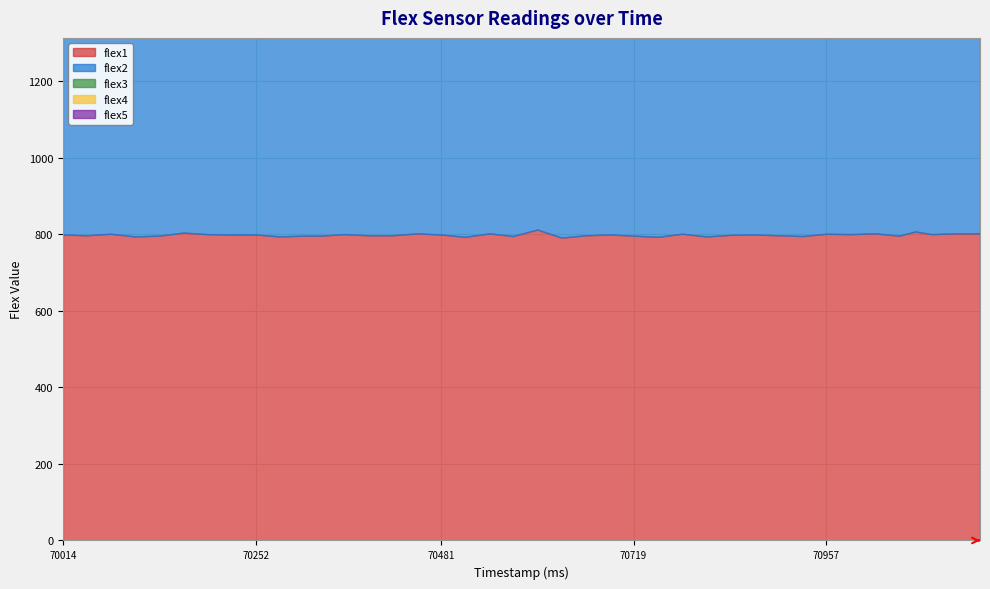

Reading right to left, list all the values displayed in this chart.

flex1: 71147=802	71117=802	71087=800	71067=807	71047=796	71017=802	70987=800	70957=801	70928=795	70898=797	70868=799	70838=798	70809=794	70779=801	70749=793	70719=796	70690=799	70660=797	70630=791	70600=812	70570=795	70541=802	70511=793	70481=799	70451=802	70421=797	70391=797	70362=800	70332=796	70312=796	70282=794	70252=799	70222=799	70192=800	70163=804	70133=796	70103=794	70073=801	70043=797	70014=799
flex2: 71147=780	71117=776	71087=773	71067=771	71047=775	71017=781	70987=784	70957=773	70928=785	70898=770	70868=771	70838=771	70809=776	70779=762	70749=755	70719=757	70690=762	70660=758	70630=763	70600=765	70570=758	70541=750	70511=755	70481=758	70451=766	70421=764	70391=754	70362=763	70332=773	70312=763	70282=780	70252=770	70222=781	70192=770	70163=774	70133=781	70103=772	70073=778	70043=777	70014=784
flex3: 71147=785	71117=776	71087=785	71067=785	71047=780	71017=778	70987=786	70957=782	70928=773	70898=785	70868=784	70838=770	70809=780	70779=781	70749=779	70719=787	70690=776	70660=773	70630=785	70600=774	70570=779	70541=777	70511=780	70481=772	70451=779	70421=778	70391=785	70362=783	70332=771	70312=788	70282=775	70252=787	70222=777	70192=776	70163=780	70133=793	70103=772	70073=769	70043=780	70014=775
flex4: 71147=883	71117=887	71087=873	71067=863	71047=846	71017=872	70987=875	70957=854	70928=882	70898=884	70868=881	70838=854	70809=881	70779=864	70749=877	70719=861	70690=876	70660=870	70630=863	70600=882	70570=879	70541=878	70511=880	70481=879	70451=860	70421=863	70391=872	70362=858	70332=883	70312=867	70282=873	70252=877	70222=878	70192=887	70163=872	70133=878	70103=874	70073=879	70043=864	70014=873
flex5: 71147=935	71117=920	71087=921	71067=930	71047=932	71017=935	70987=935	70957=937	70928=930	70898=933	70868=932	70838=926	70809=924	70779=926	70749=917	70719=924	70690=910	70660=923	70630=926	70600=967	70570=932	70541=923	70511=925	70481=942	70451=927	70421=930	70391=915	70362=916	70332=918	70312=922	70282=917	70252=920	70222=925	70192=915	70163=924	70133=933	70103=924	70073=912	70043=927	70014=922